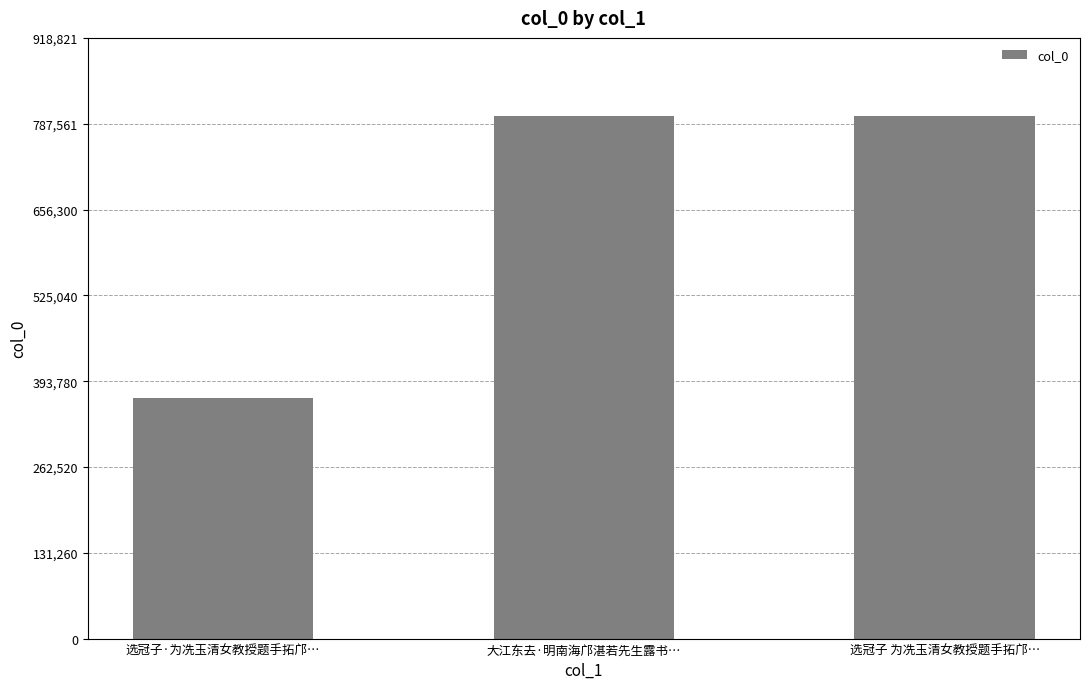

What is the label of the 2nd bar from the left?

大江东去·明南海邝湛若先生露书…